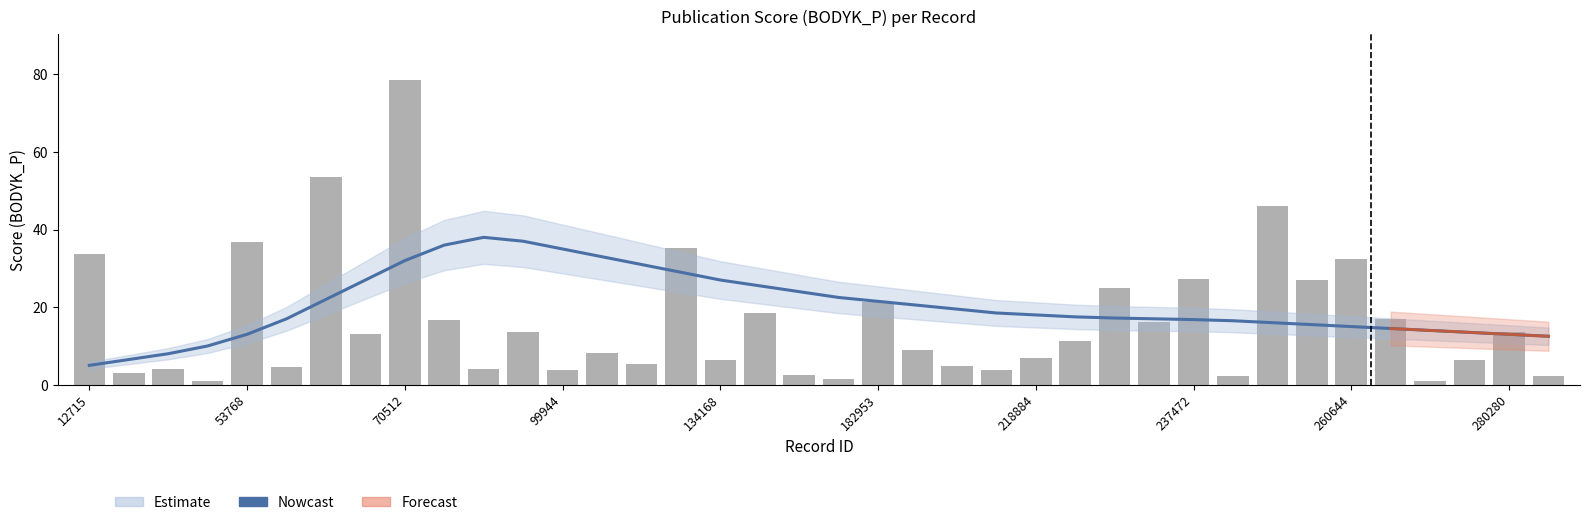

What is the difference between the maximum and minimum values in the Nowcast series?

33.0